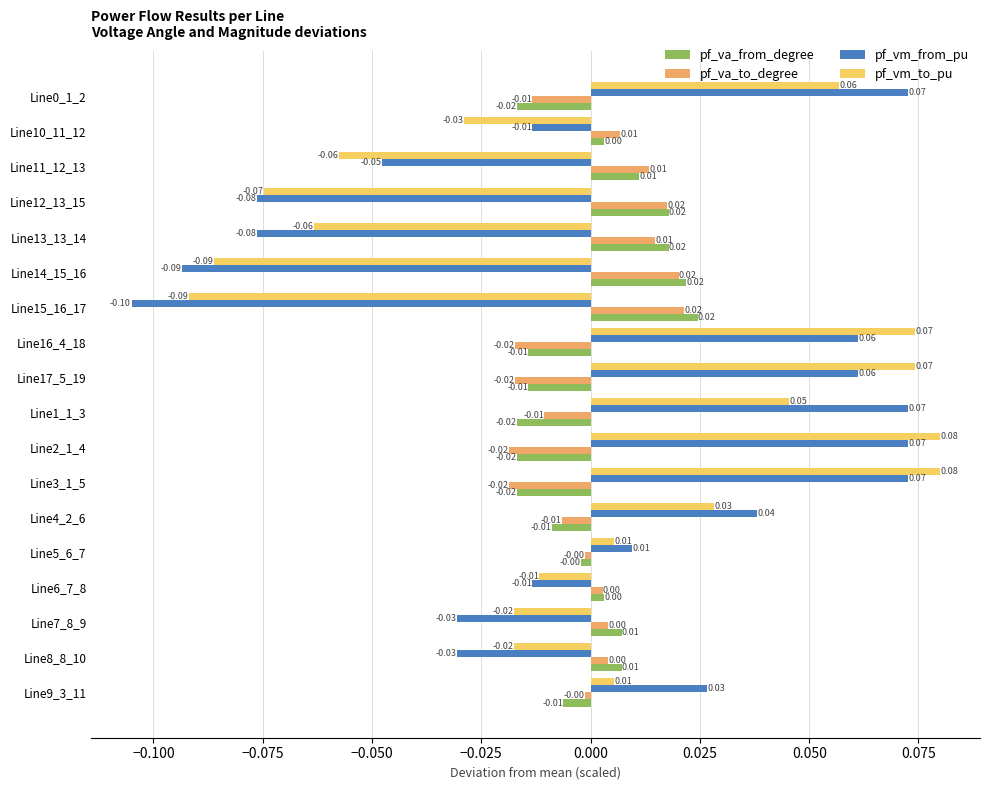

How many data points in pf_va_from_degree are less than 0?

9